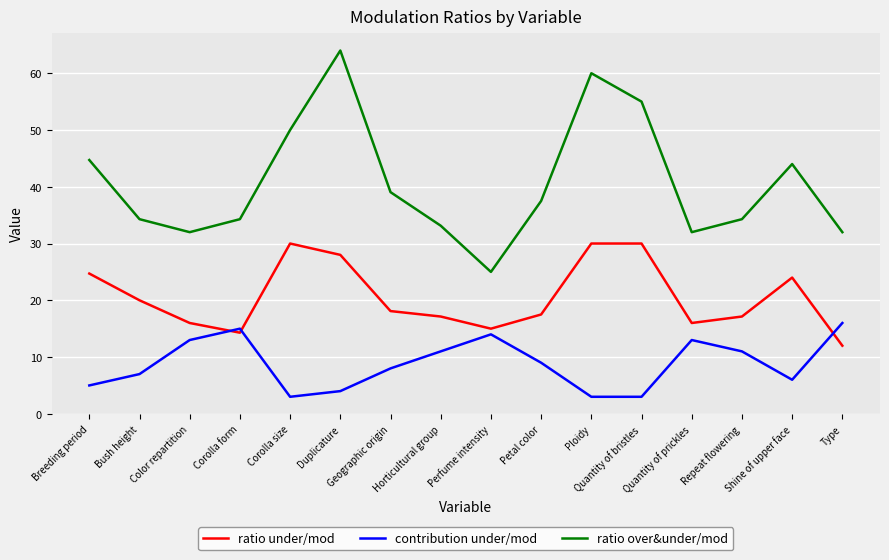

The ratio under/mod series shows 17.1 at Repeat flowering. True or false?

True